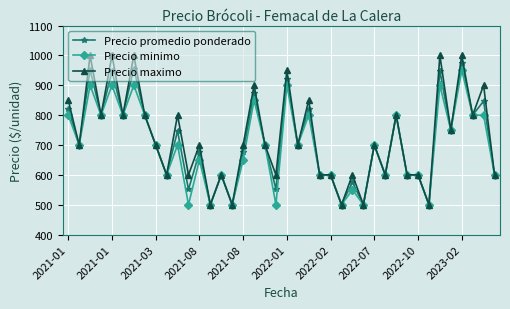

Does the chart have visible grid lines?

Yes